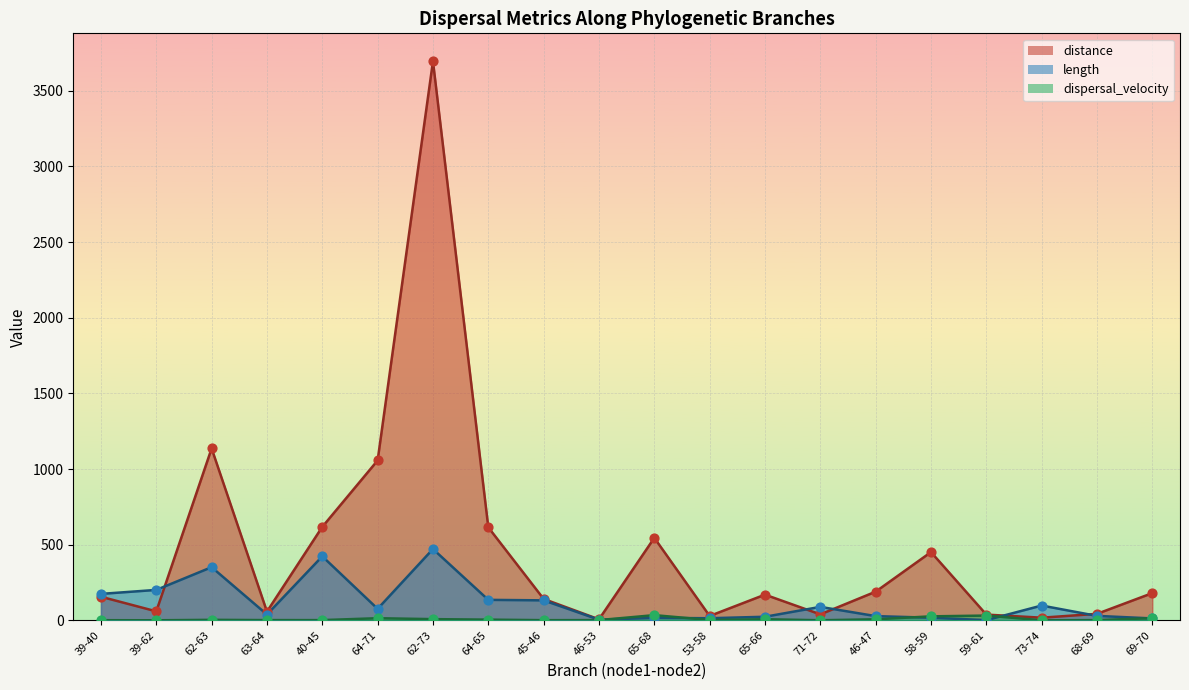

At how many categories does at least one series exceed 910?

3